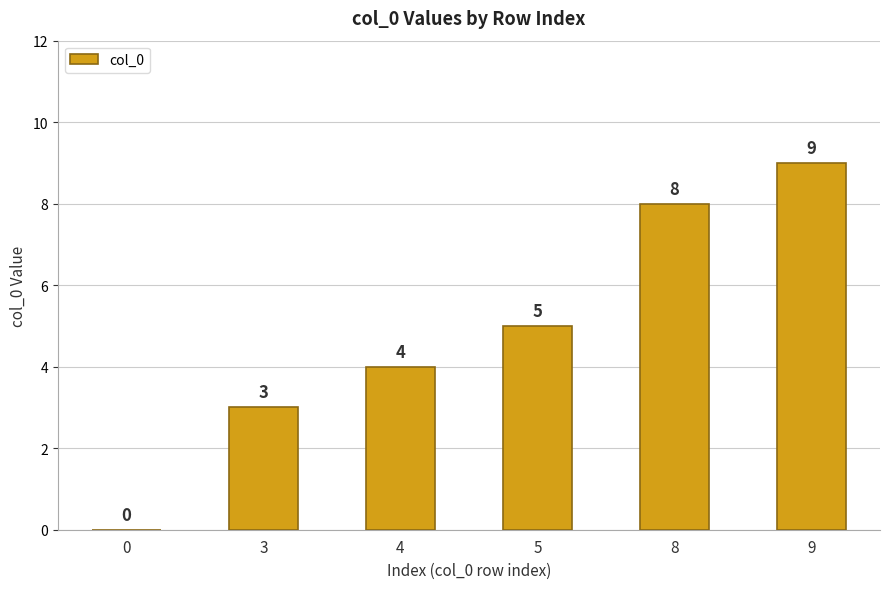

The chart shows a value of 3 at 3. True or false?

True